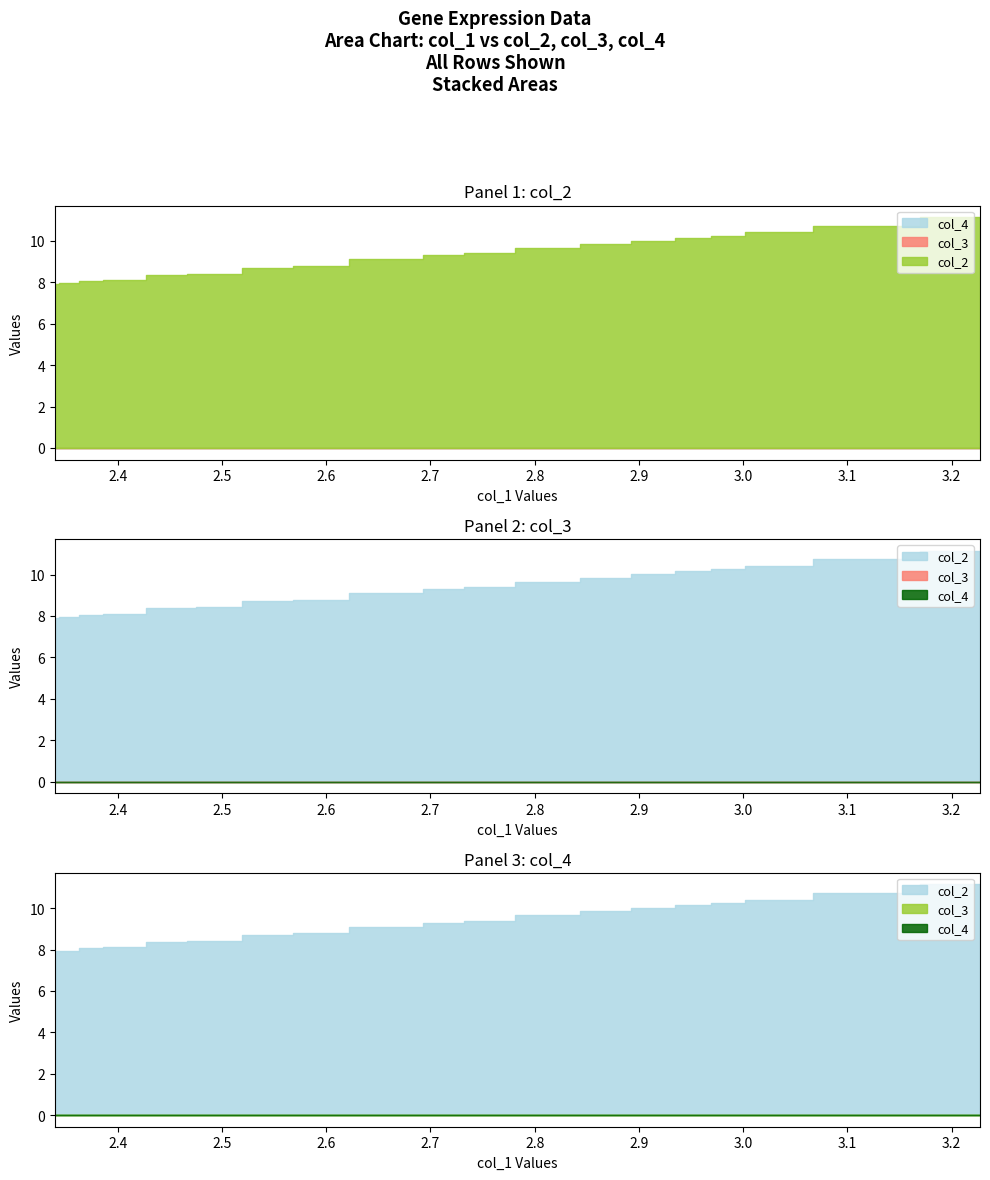

How many series are shown in this chart?

3